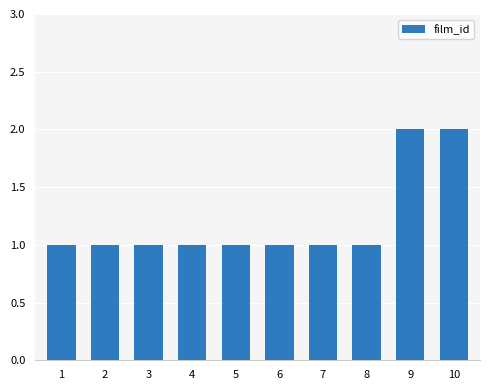

What is the value of the 4th bar from the left?

1